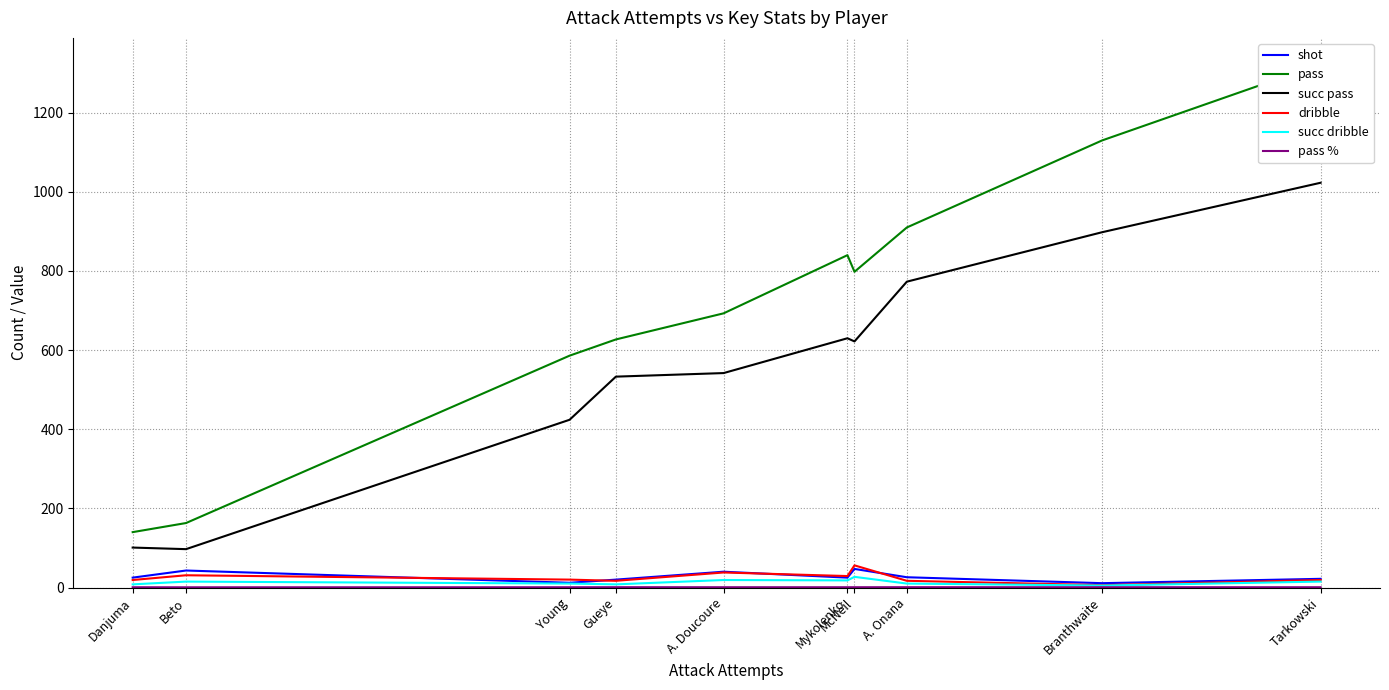

True or false: dribble and pass % cross at least once.

False